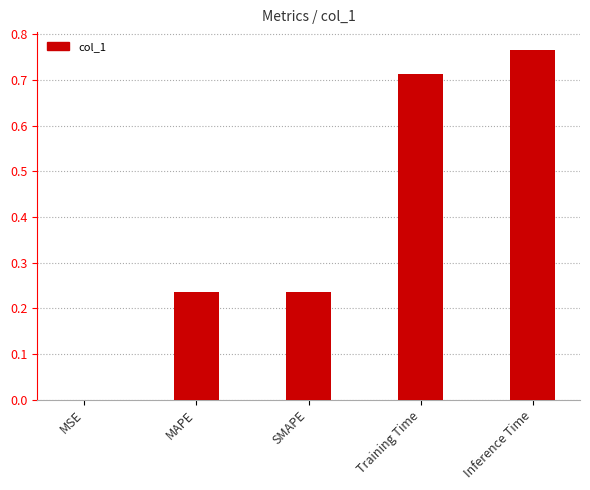

What is the sum of all values?

2.0